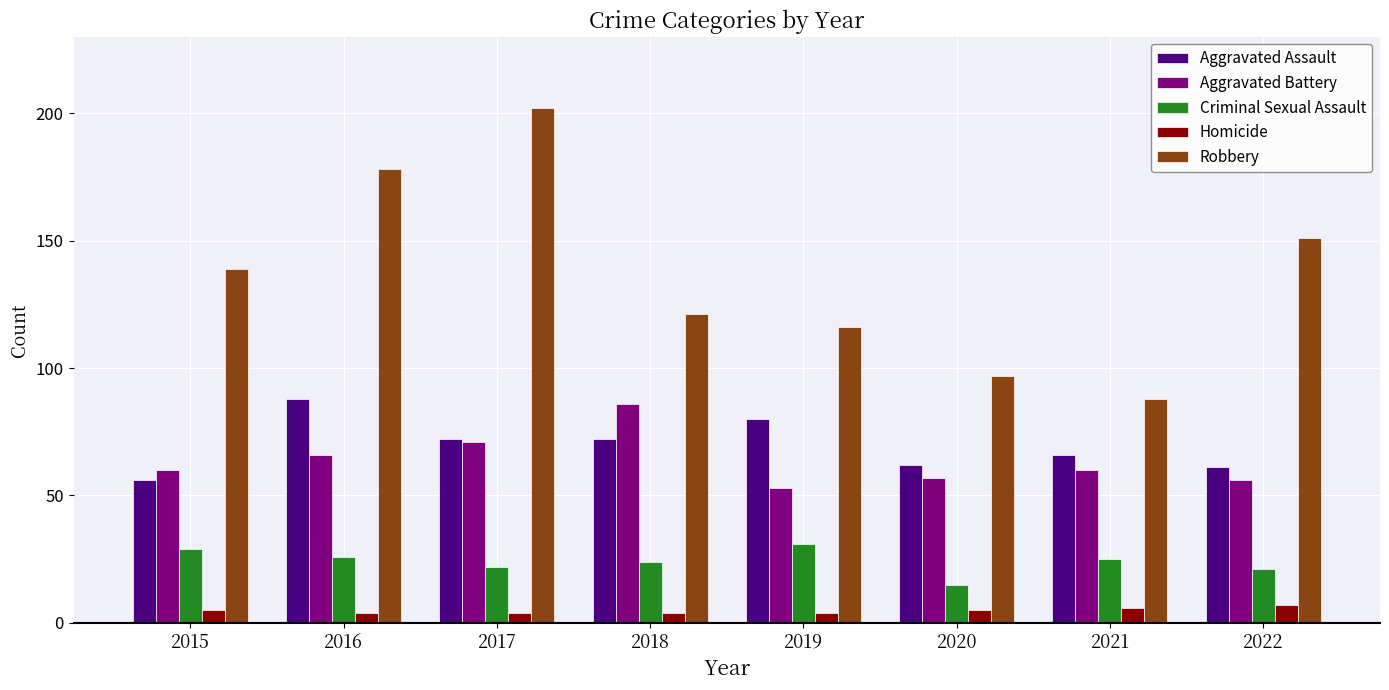

What is the value of the Aggravated Battery bar at the 4th from the left?

86